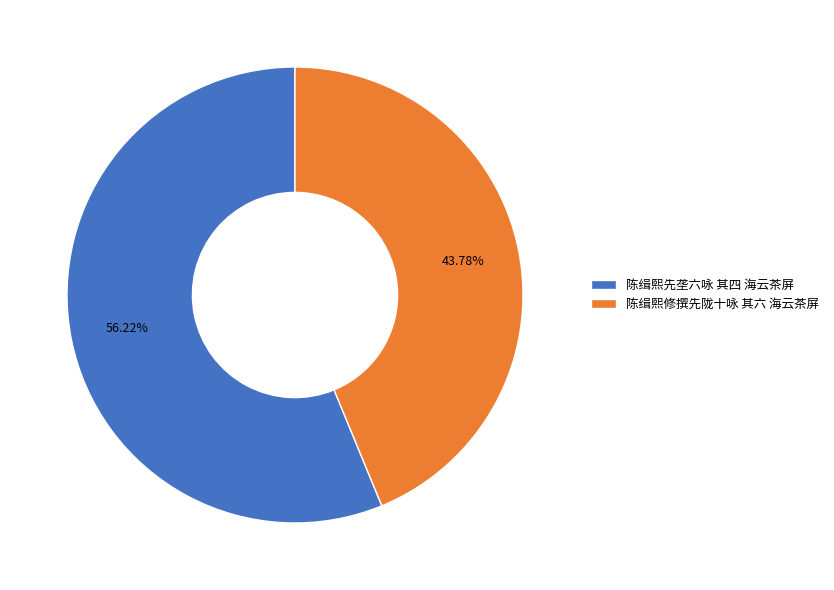

What percentage is the 陈缉熙先垄六咏 其四 海云茶屏 slice, to the nearest percent?

56%